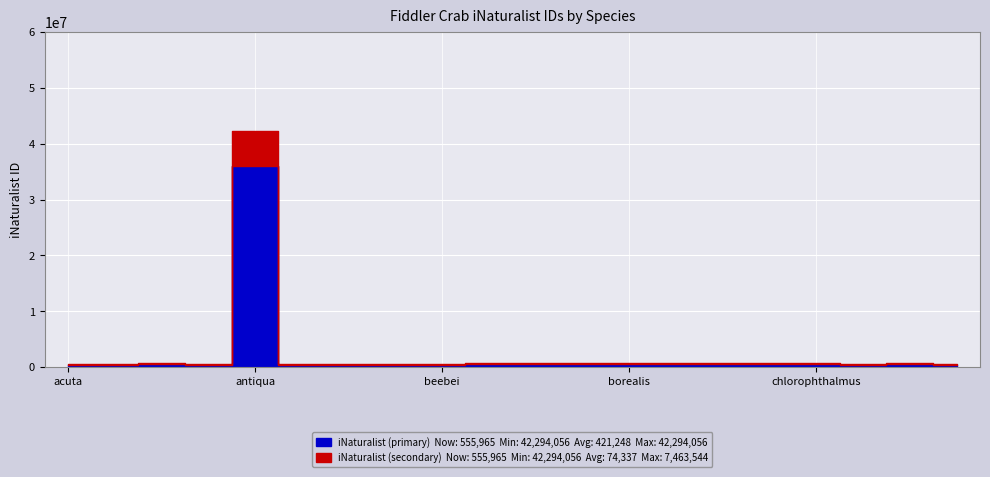

At which category does the chart reach its minimum across all series?

annulipes